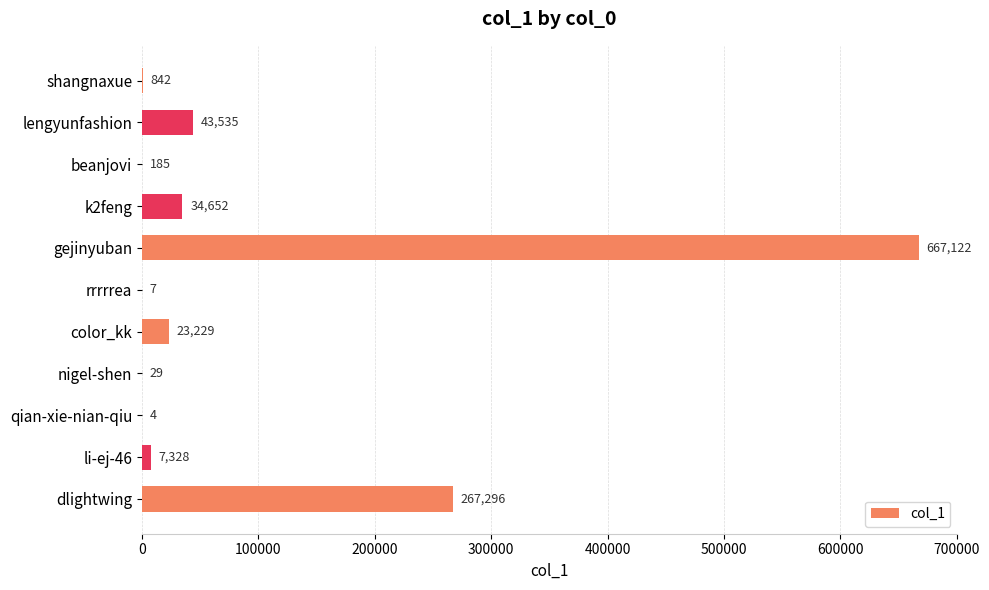

True or false: the data shows 185 at beanjovi.

True